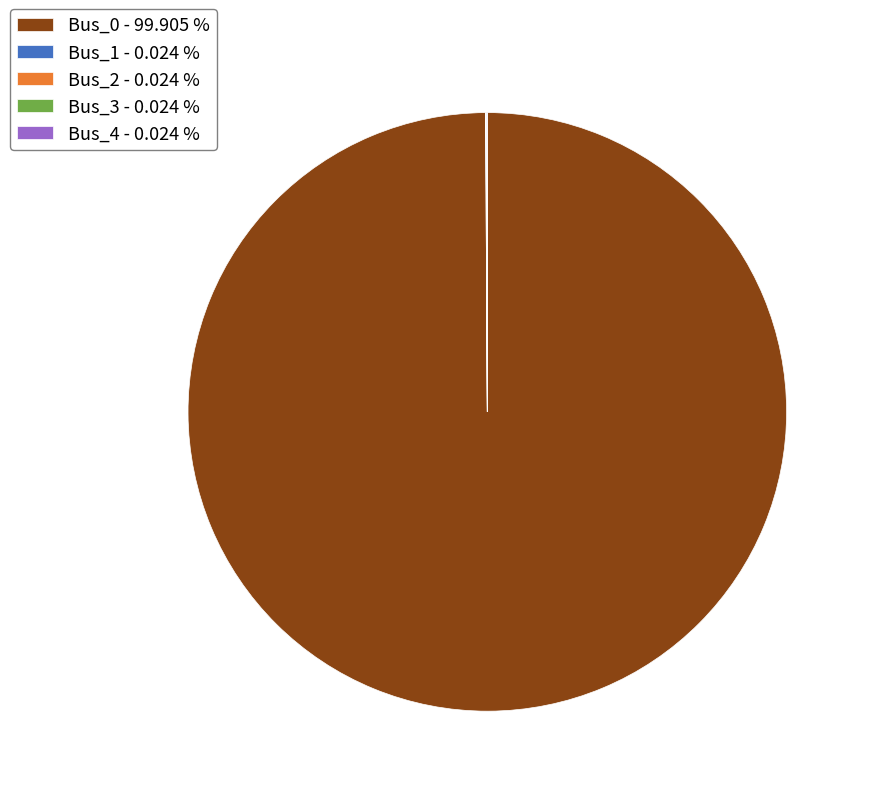

Does Bus_0 represent more than half of the total?

Yes